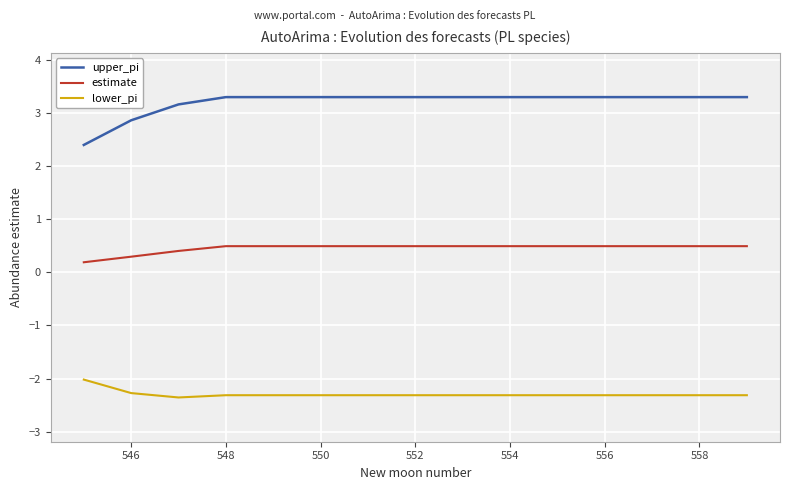

Which series has the largest total across all categories?

upper_pi